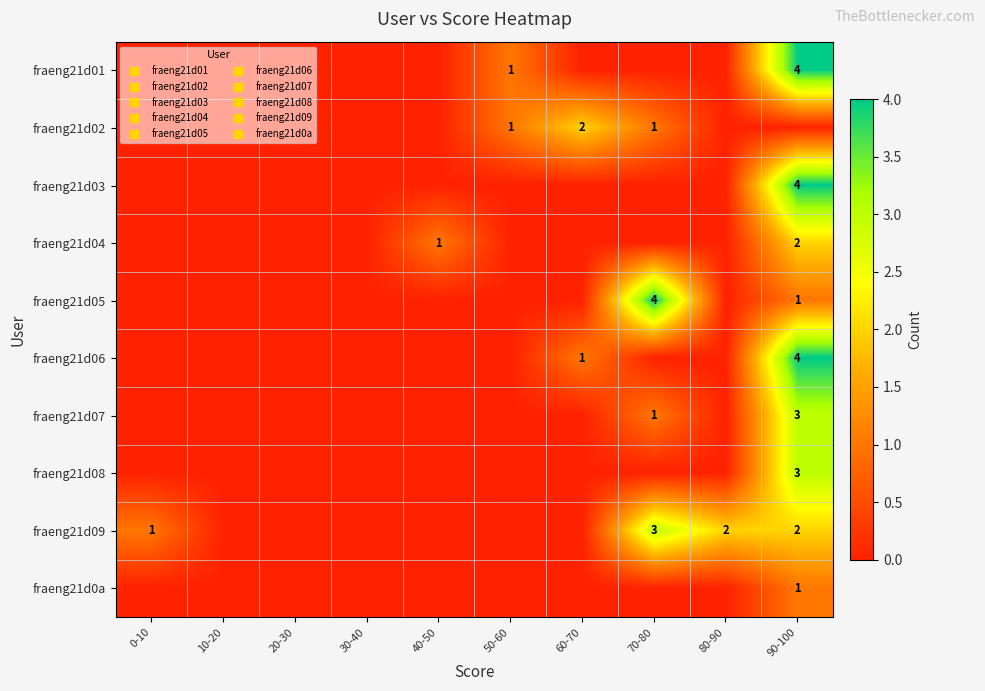

Where is fraeng21d09 nearest to the value 1?

0-10